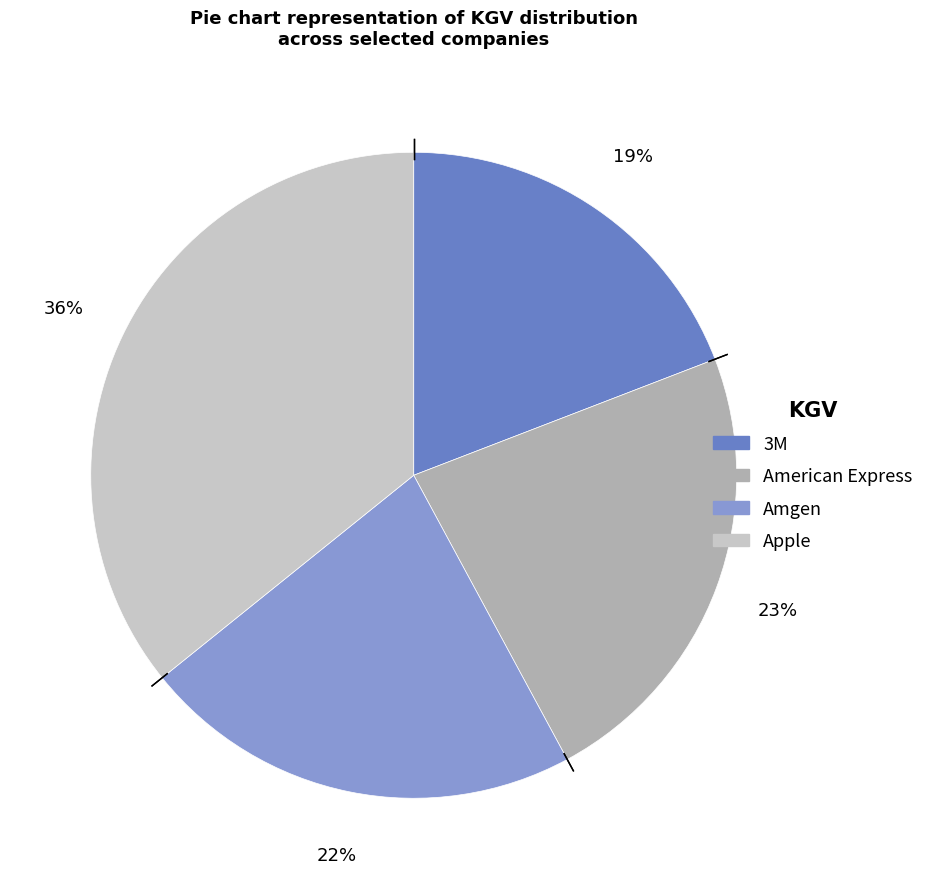

Which slice is the smallest?

3M